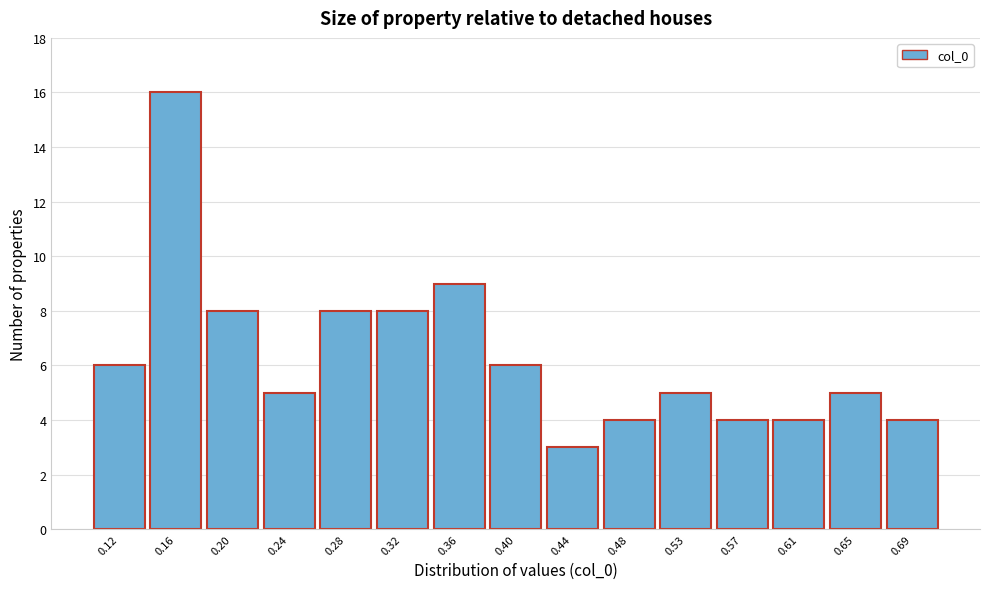

Reading left to right, transcribe all the data shown in this chart.

6	16	8	5	8	8	9	6	3	4	5	4	4	5	4